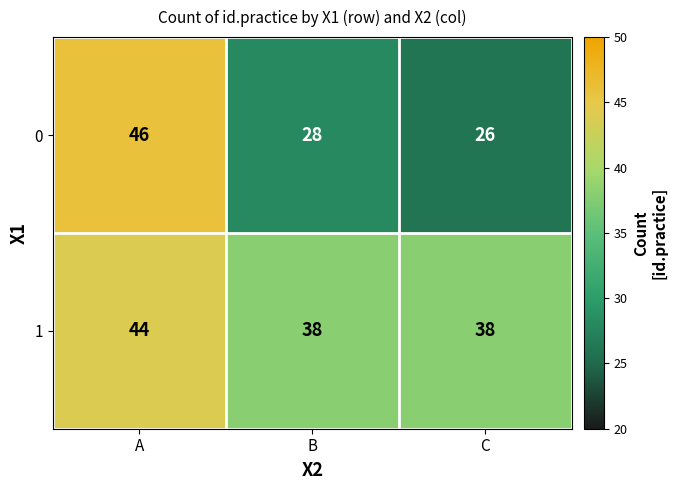

The 0 series shows 48 at B. True or false?

False